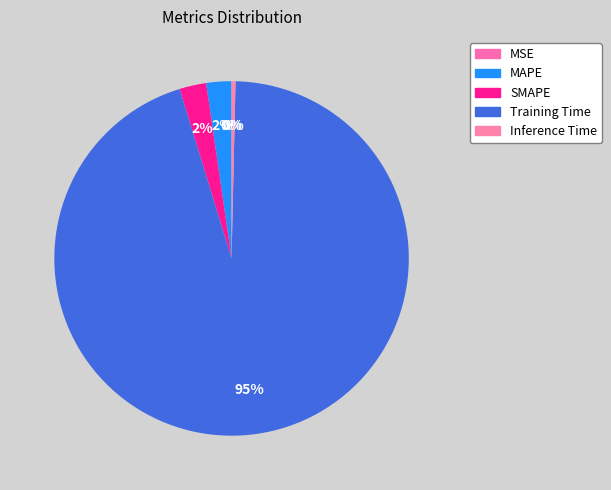

What is the largest slice in the pie chart?

Training Time